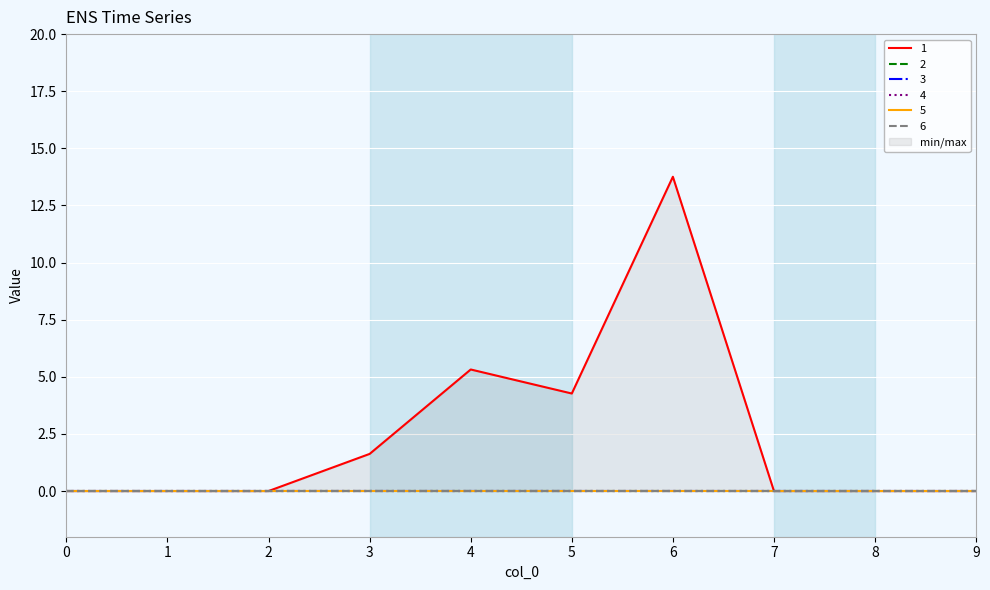

Between 3 and 6, which series saw the biggest shift?

1